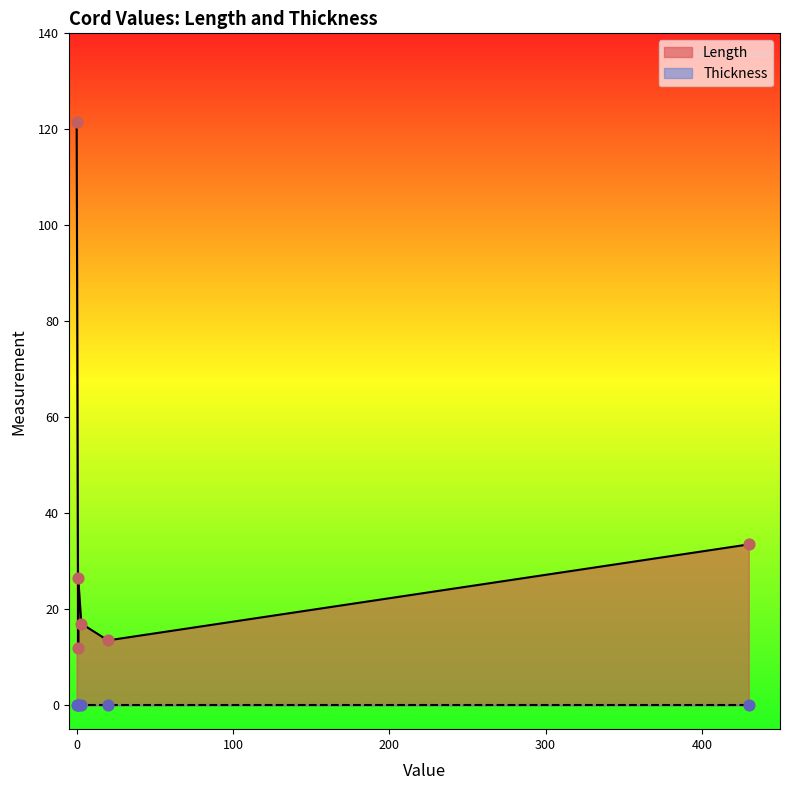

Which series contains the lowest Y value?

Thickness